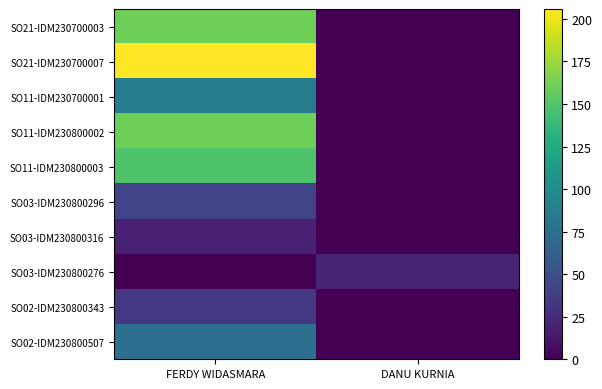

How many distinct data groups are displayed?

10